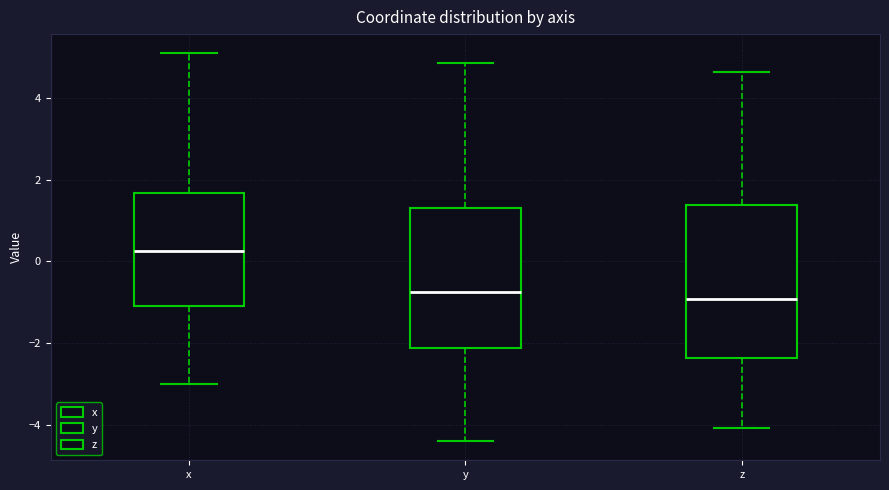

Reading left to right, transcribe this box plot: for each box, give where its median line is, the range the box spans, and where its two whiskers end, as read against the y-axis. The values are not printed on the chart, so give them approximately, as read against the axis.

x: median 0.2, box -1.2 to 1.6, whiskers -3.0 to 5.2
y: median -0.8, box -2.2 to 1.4, whiskers -4.4 to 4.8
z: median -1.0, box -2.4 to 1.4, whiskers -4.0 to 4.6